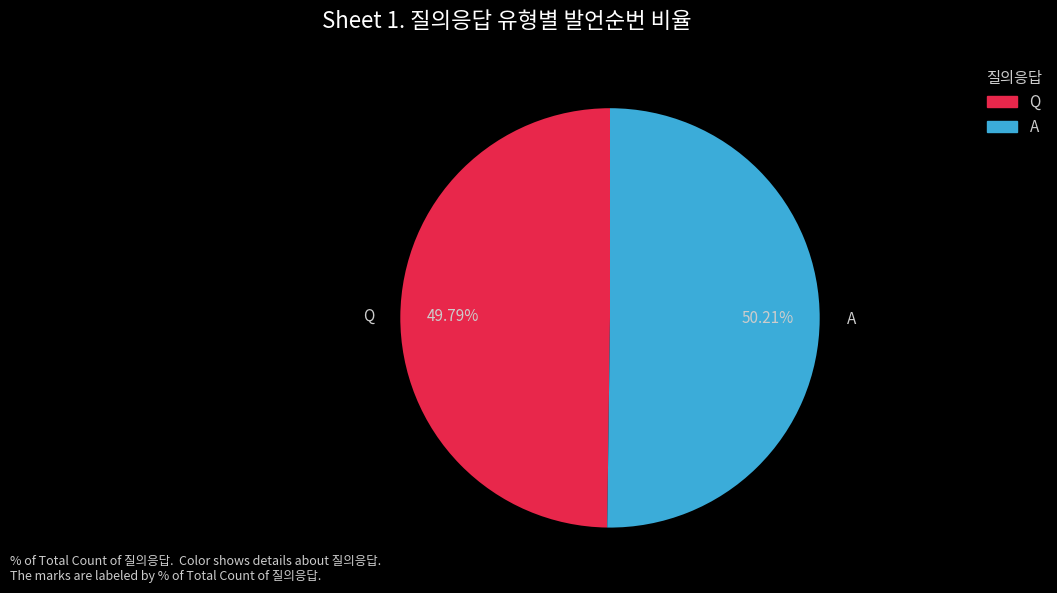

What is the ratio of the value at Q to the value at A?

1.0